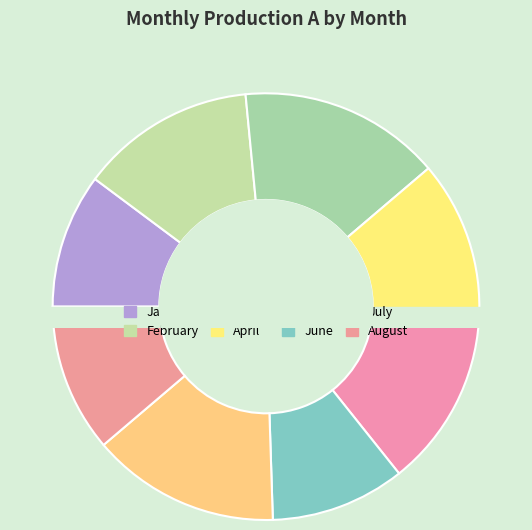

How many segments does this pie chart have?

8